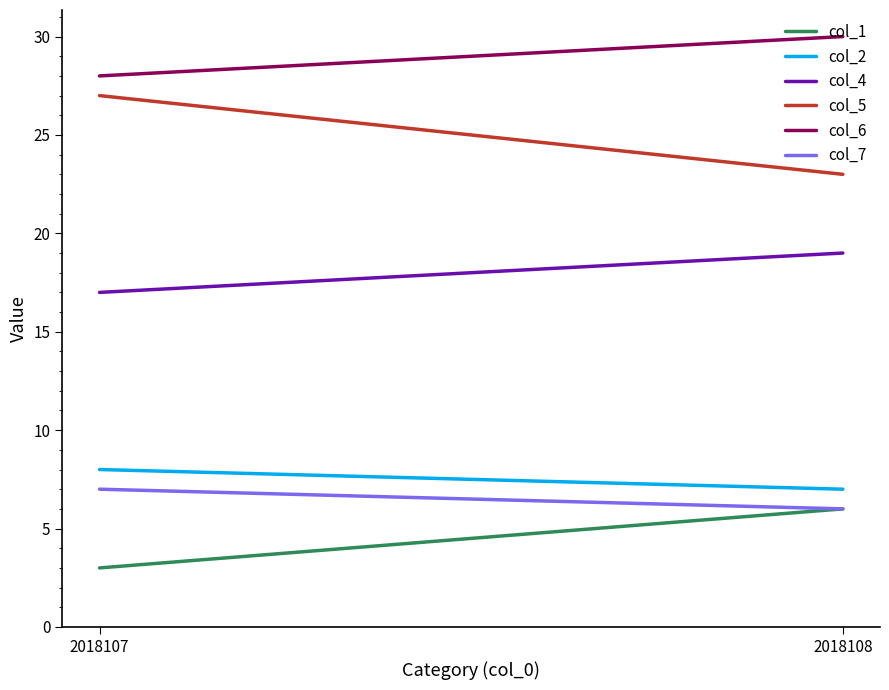

Which series has the widest spread of values?

col_5